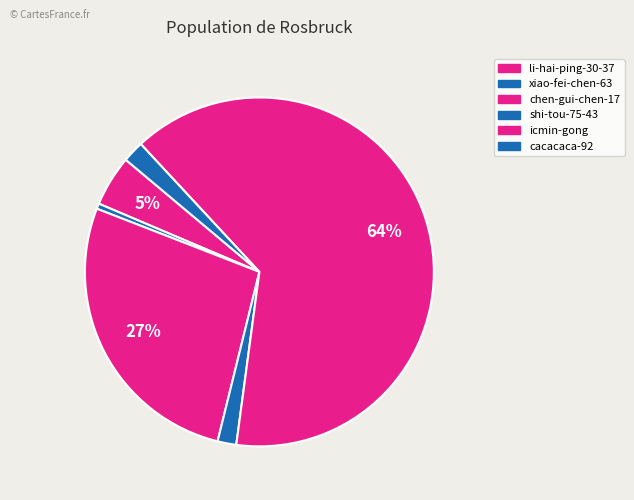

True or false: icmin-gong accounts for 64% of the total.

True